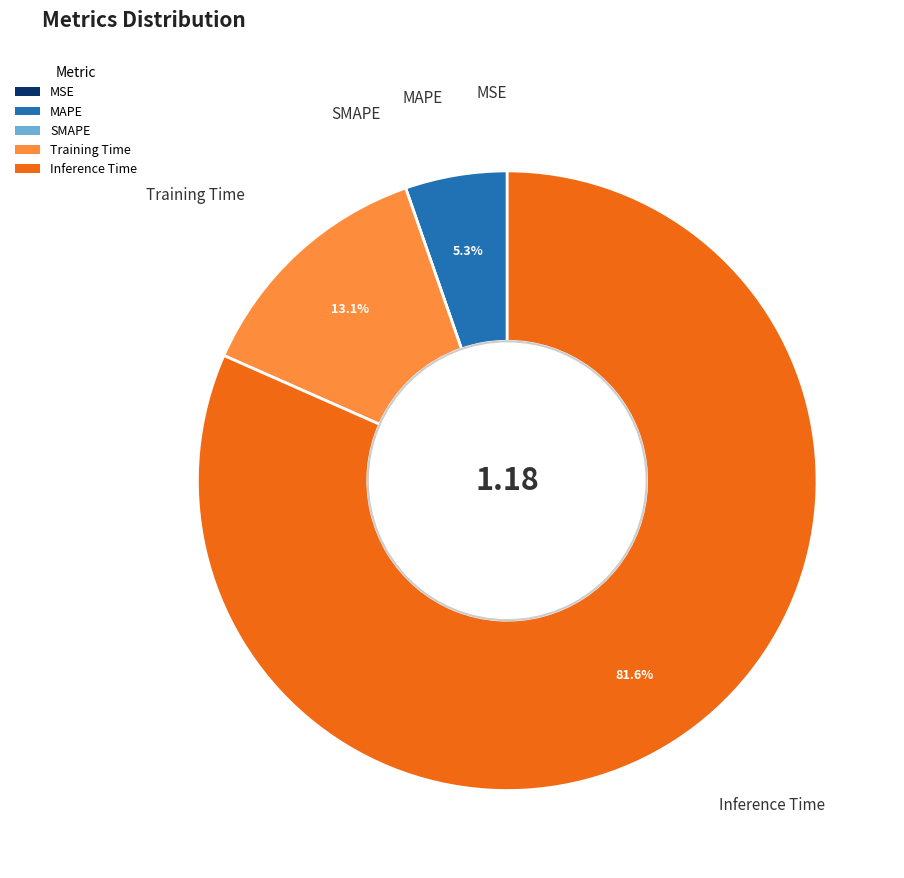

The MAPE slice represents 1% of the pie. True or false?

False